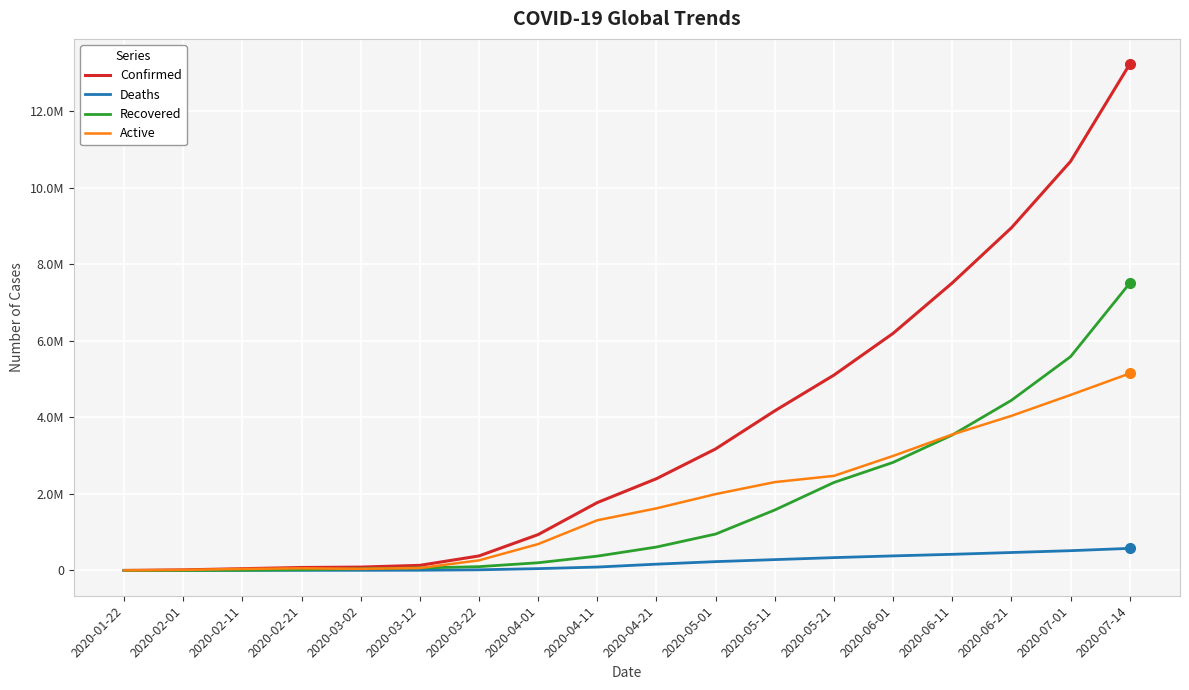

Where is Recovered nearest to the value 3751836?

2020-06-11